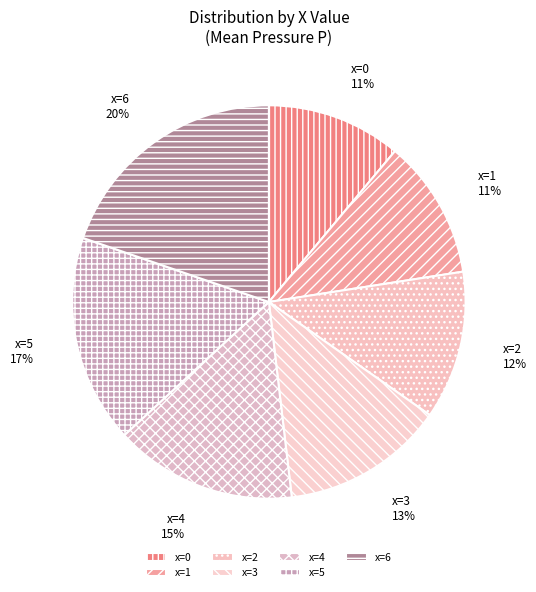

Count the number of slices in the pie.

7